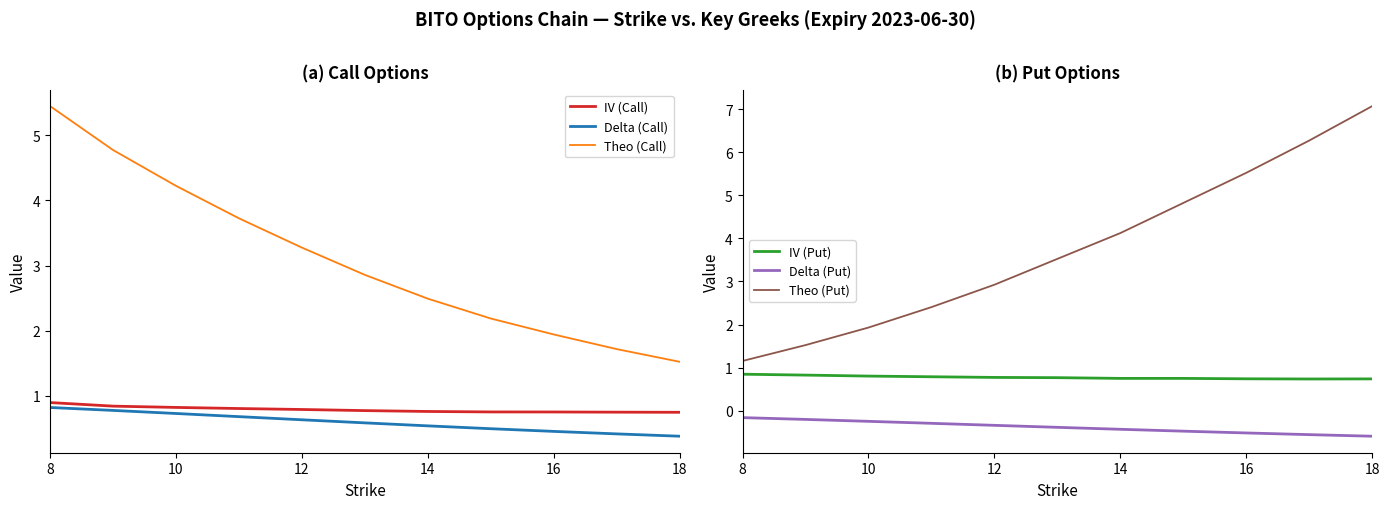

Where does the Theo (Call) series first go above 2?

8